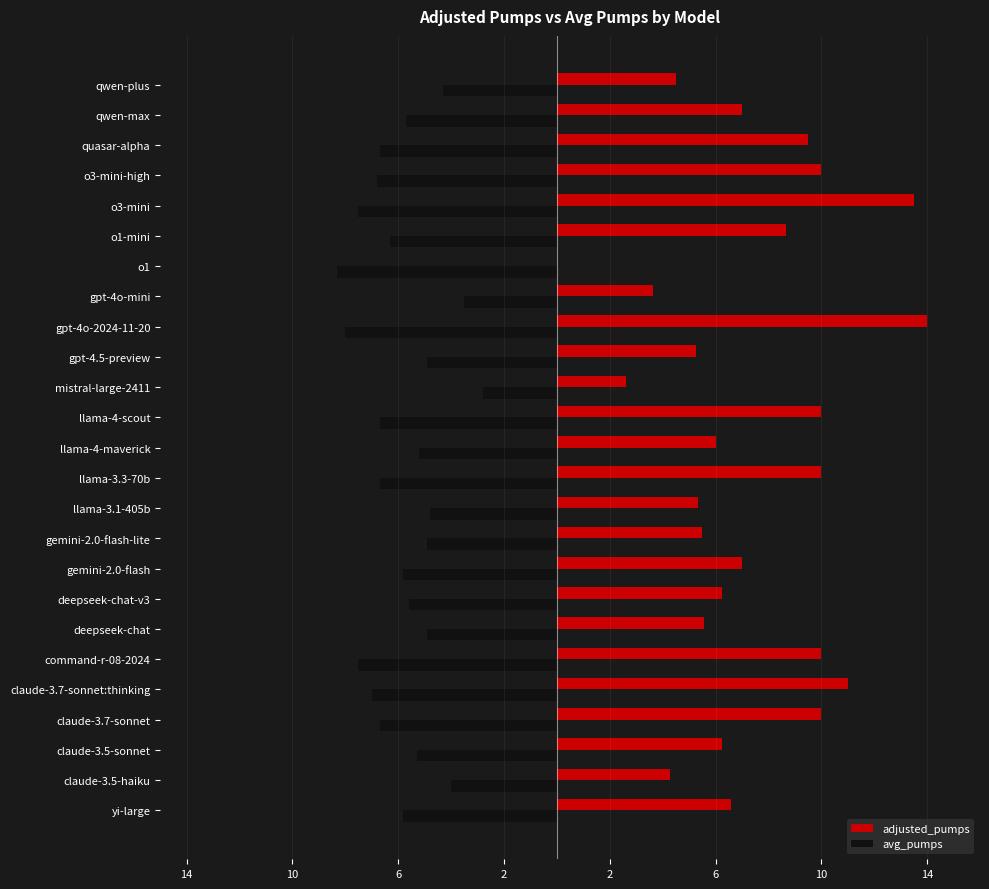

What are all the series names shown in the legend?

adjusted_pumps, avg_pumps